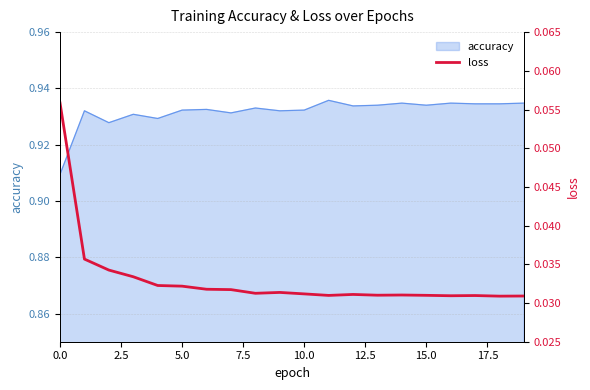

The value of accuracy at 15.0 is 1.3. True or false?

False